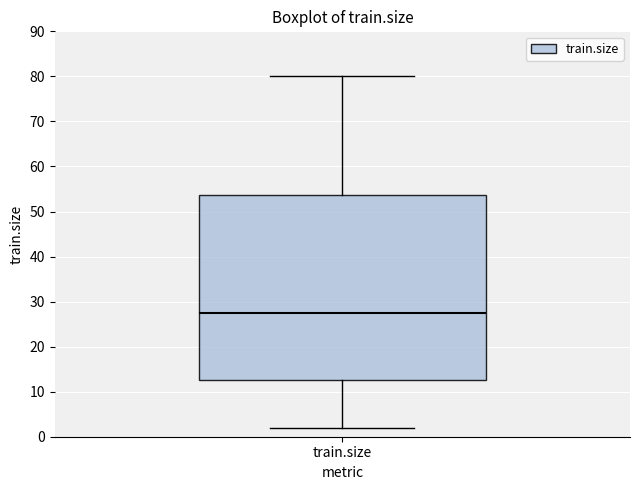

Read this box plot against the y-axis: the position of the median line, the range covered by the box, and the ends of both whiskers. The values are not printed on the chart, so give them approximately, as read against the axis.

median 28, box 13 to 54, whiskers 2 to 80